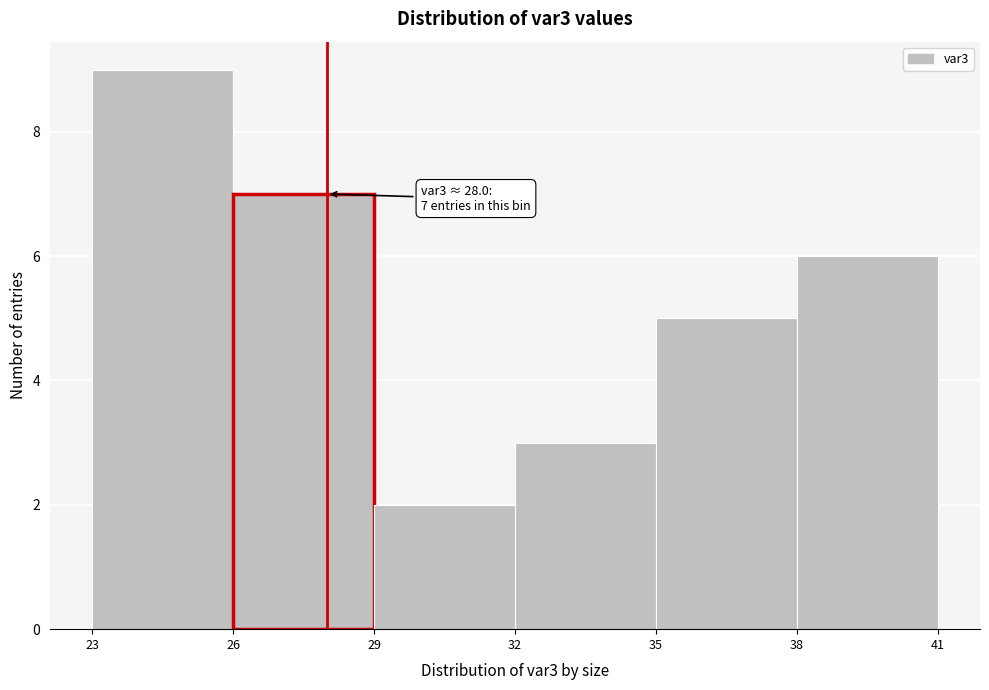

Which range on the x-axis has the tallest bar?

23 to 26